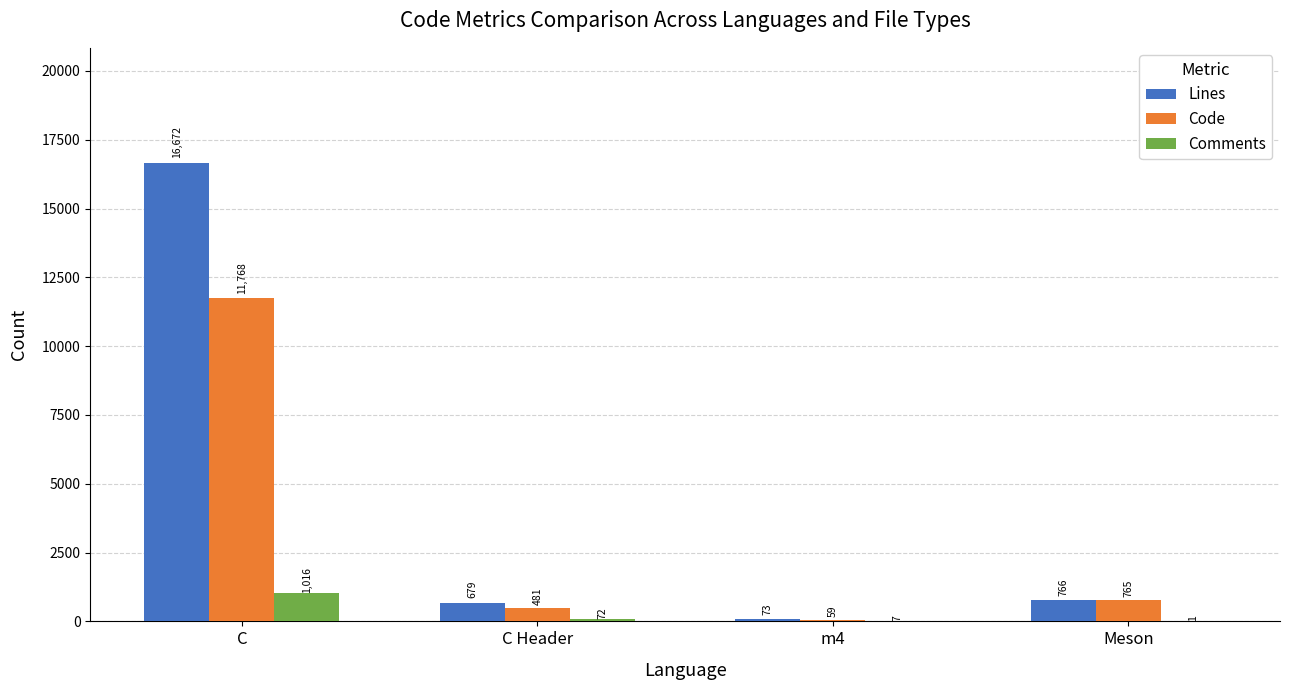

What is the sum of the Comments values at m4 and Meson?

8